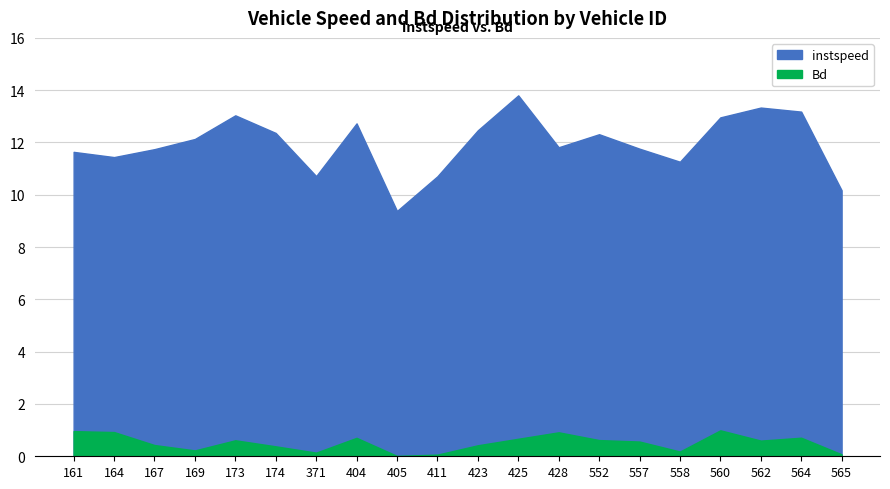

What is the difference between the instspeed values at 405 and 557?

2.4